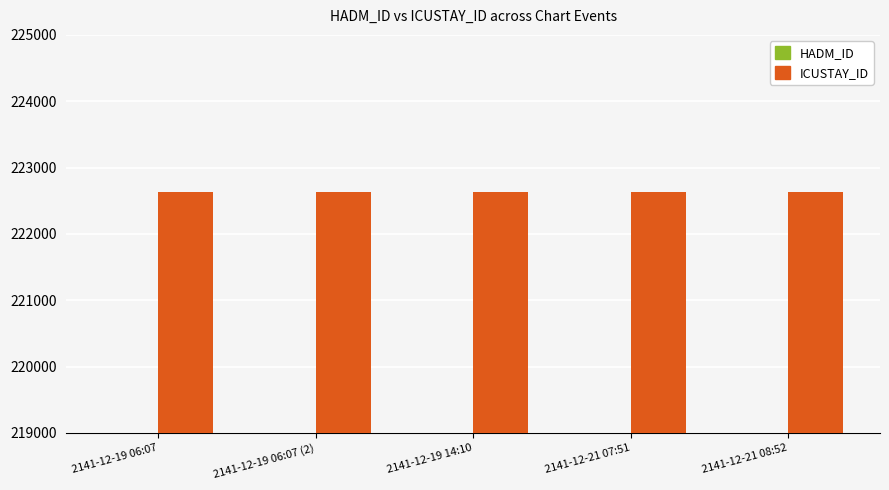

Rank the series by their maximum value, from highest to lowest.

ICUSTAY_ID, HADM_ID